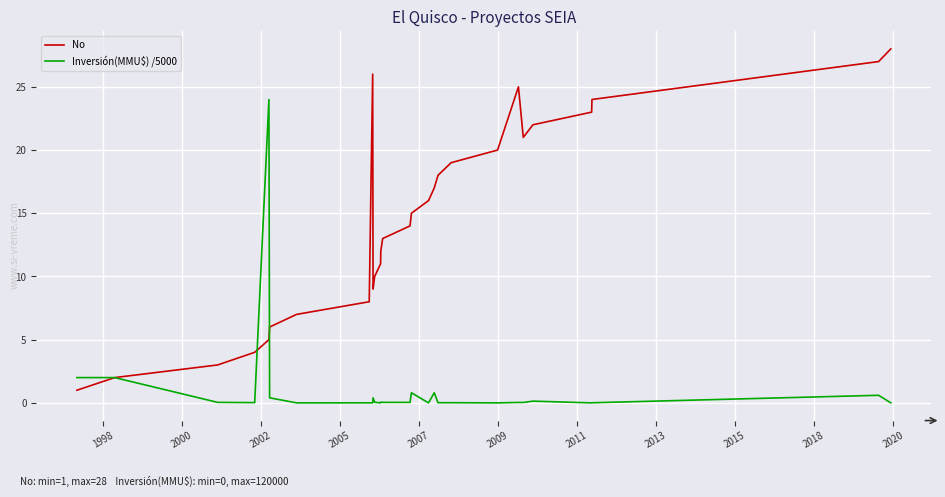

Which series has the widest spread of values?

No